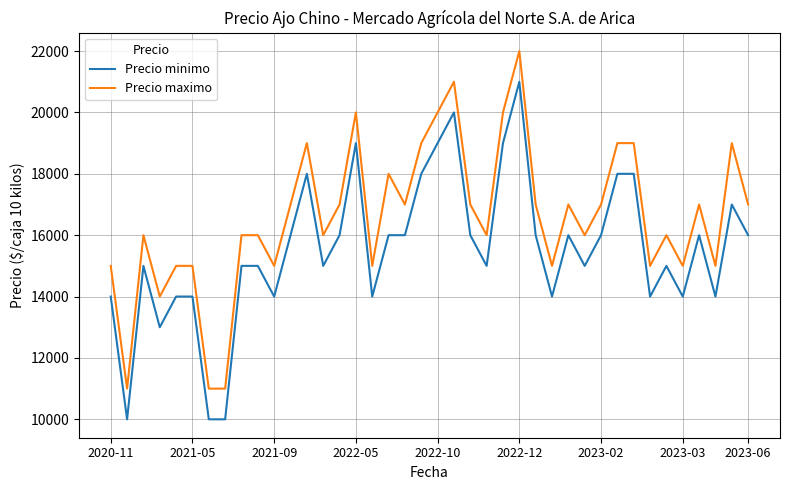

Rank the series by their maximum value, from highest to lowest.

Precio maximo, Precio minimo